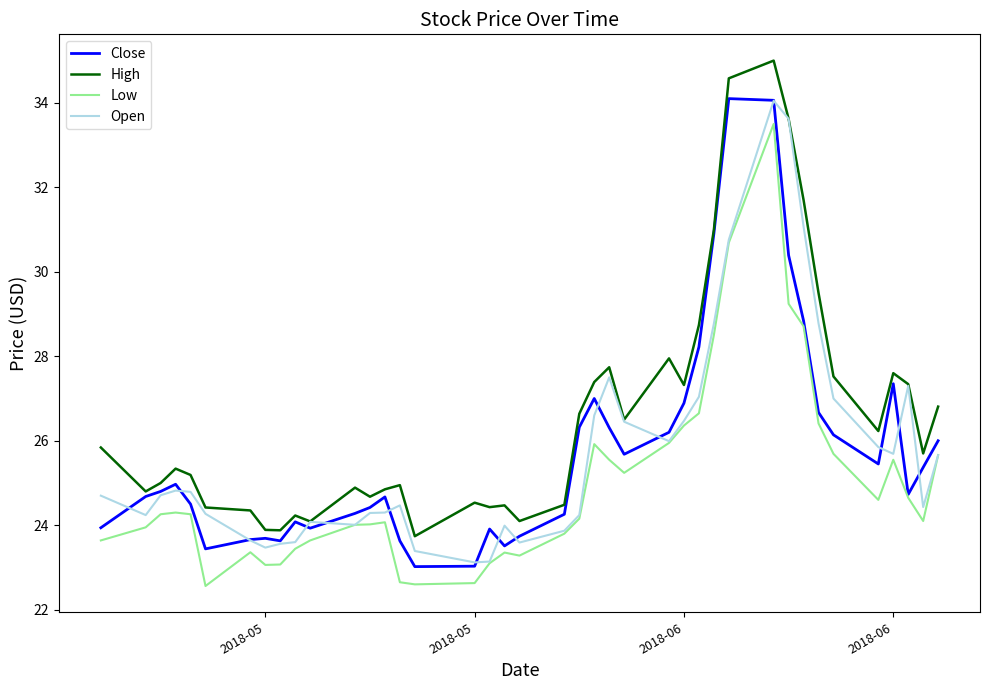

What is the greatest value displayed?

35.0